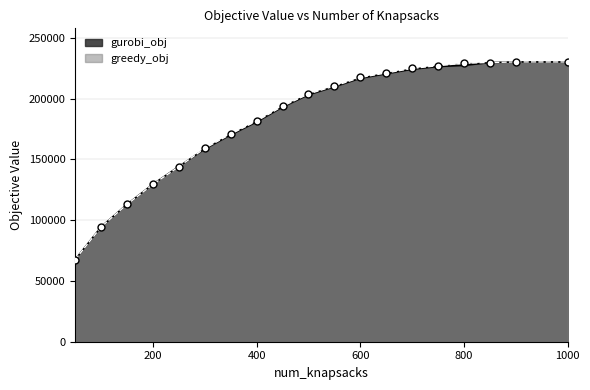

Which series has the largest total across all categories?

greedy_obj